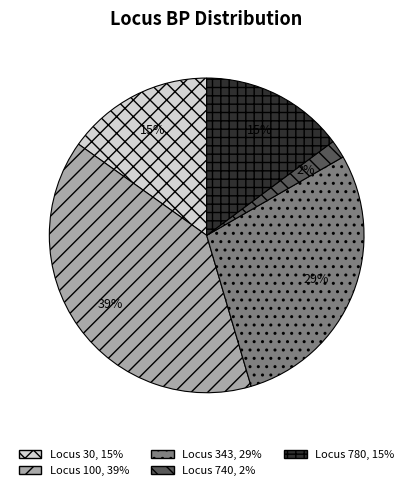

To the nearest percent, what is the average slice percentage?

20%